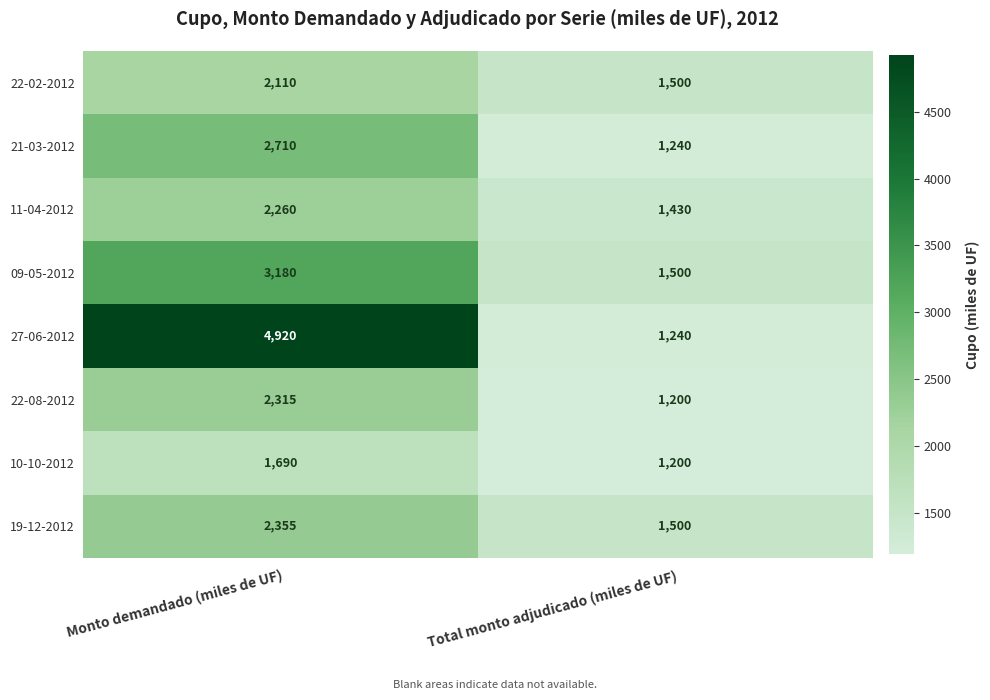

What is the difference between the maximum and minimum values in the 22-08-2012 series?

1115